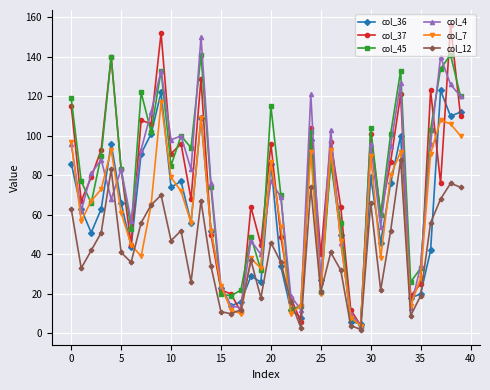

Which series has the largest range (max minus min)?

col_37